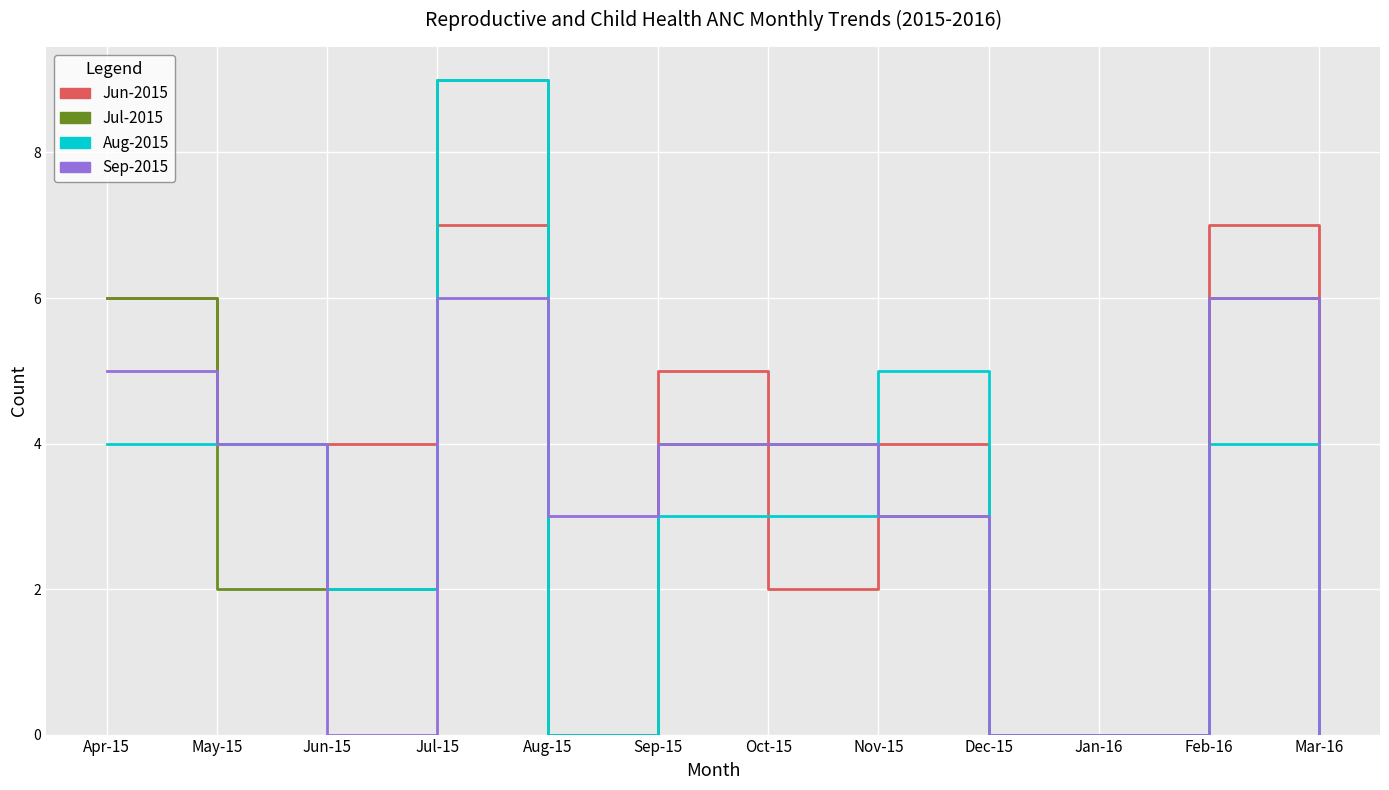

Reading left to right, list all the values displayed in this chart.

Jun-2015: Apr-15=6	May-15=4	Jun-15=4	Jul-15=7	Aug-15=0	Sep-15=5	Oct-15=2	Nov-15=4	Dec-15=0	Jan-16=0	Feb-16=7	Mar-16=0
Jul-2015: Apr-15=6	May-15=2	Jun-15=2	Jul-15=9	Aug-15=0	Sep-15=4	Oct-15=4	Nov-15=3	Dec-15=0	Jan-16=0	Feb-16=6	Mar-16=0
Aug-2015: Apr-15=4	May-15=4	Jun-15=2	Jul-15=9	Aug-15=0	Sep-15=3	Oct-15=3	Nov-15=5	Dec-15=0	Jan-16=0	Feb-16=4	Mar-16=0
Sep-2015: Apr-15=5	May-15=4	Jun-15=0	Jul-15=6	Aug-15=3	Sep-15=4	Oct-15=4	Nov-15=3	Dec-15=0	Jan-16=0	Feb-16=6	Mar-16=0